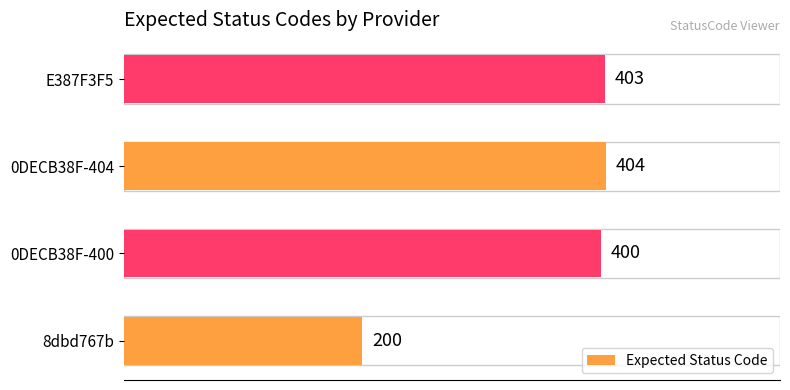

What is the difference between the maximum and minimum values?

204